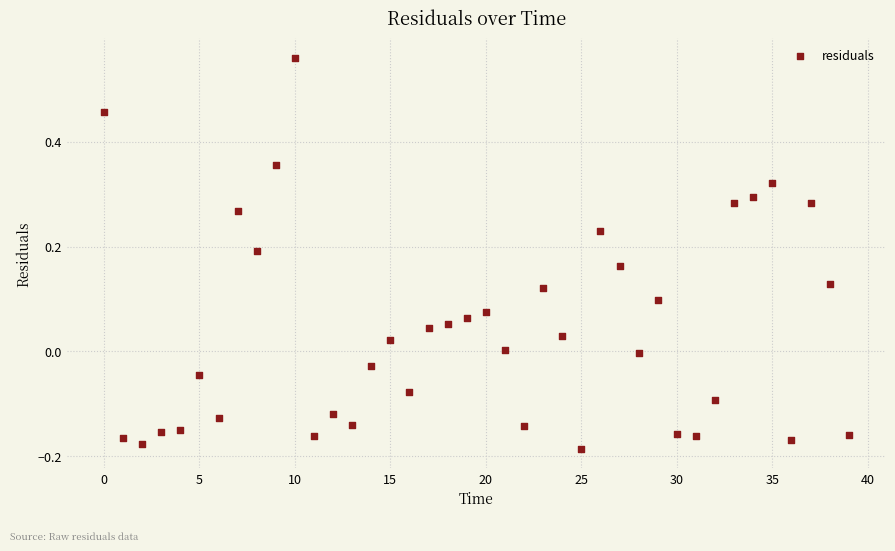

What is the range of Y values (max minus min)?

0.7